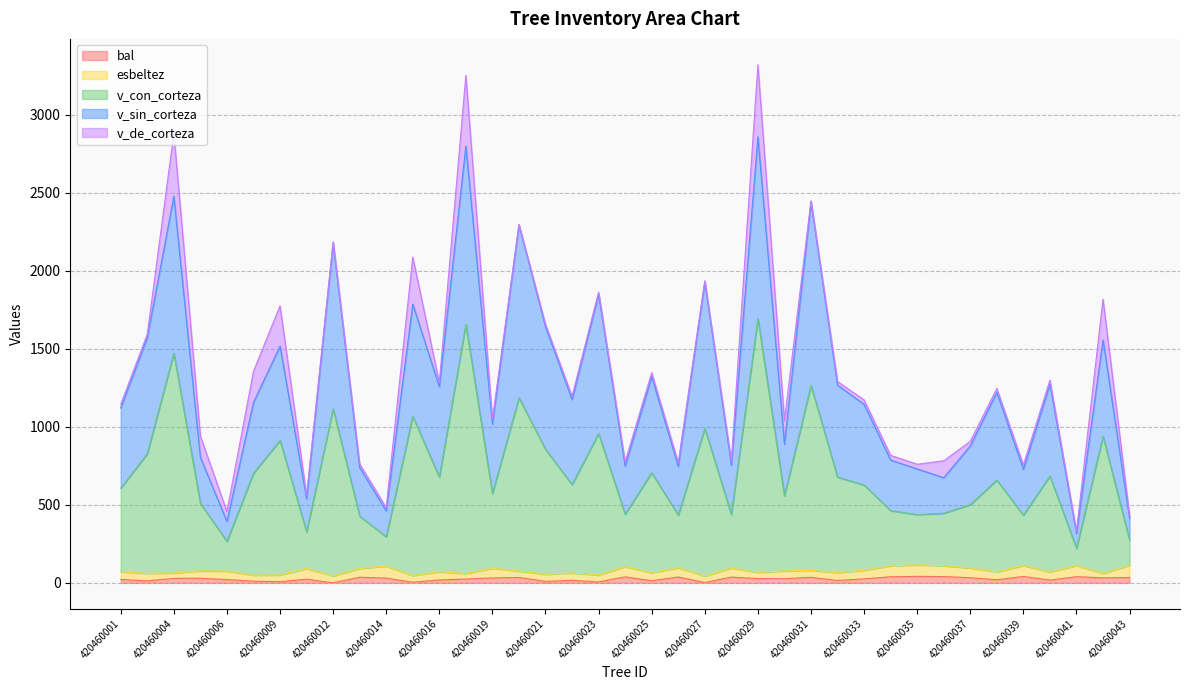

Where is the first local minimum for v_sin_corteza?

420460006